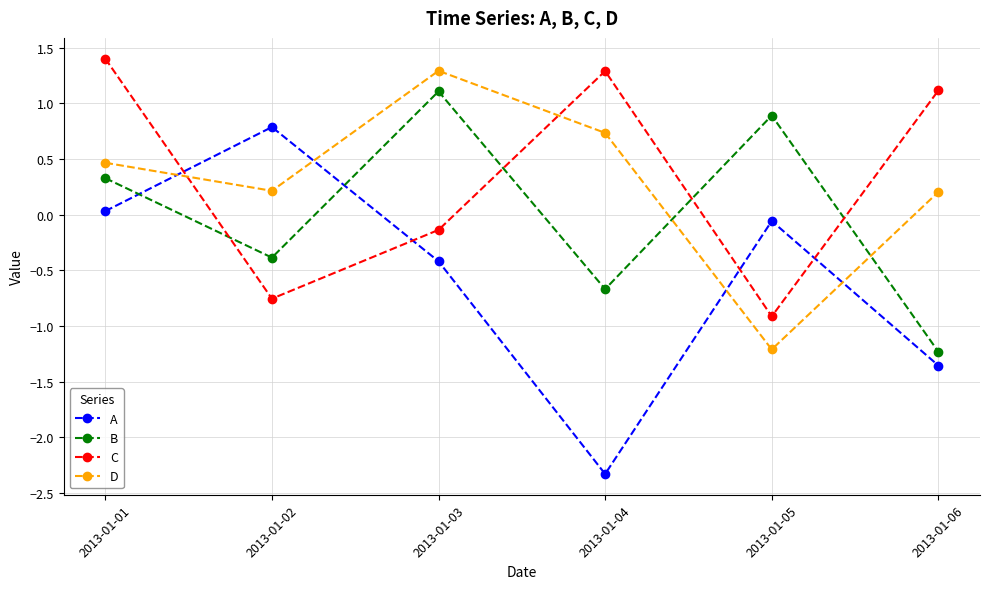

Between 2013-01-01 and 2013-01-06, which series saw the biggest shift?

B